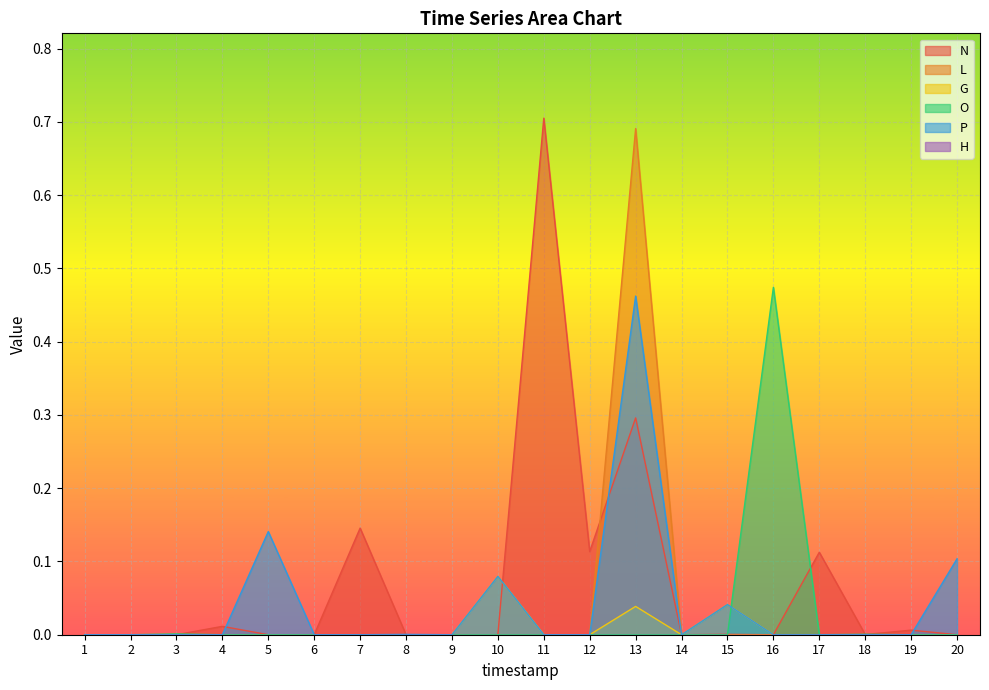

True or false: P has a value of 0.2 at 17.

False